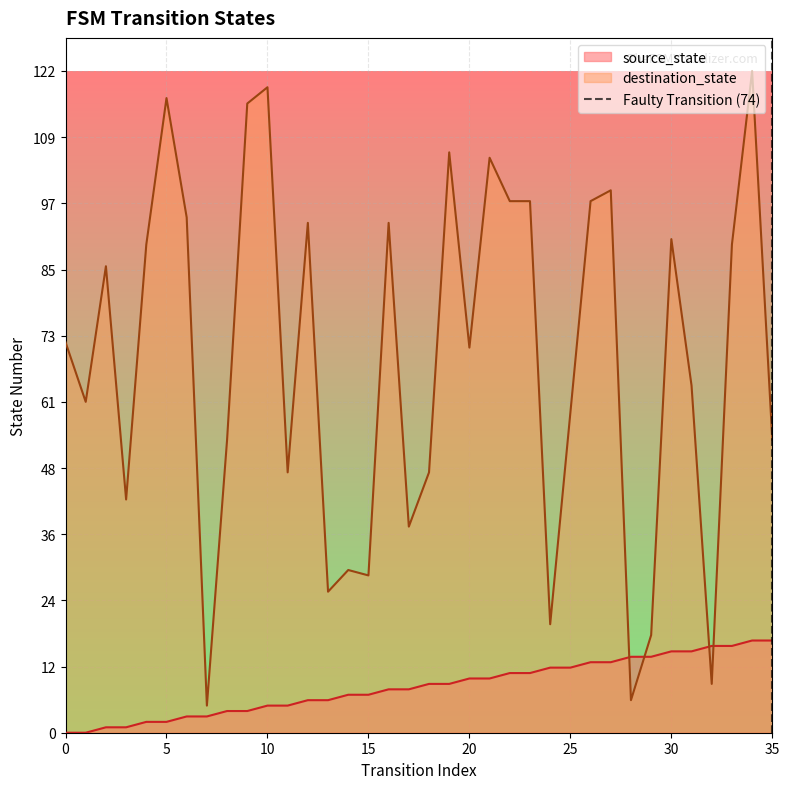

What is the highest value of the source_state series?

17